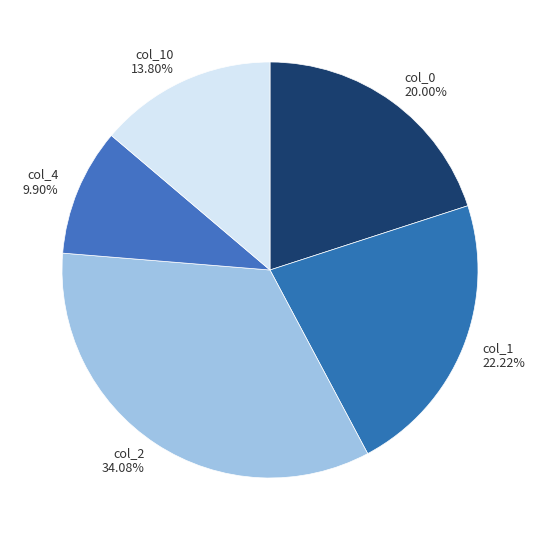

Rank the categories by value from lowest to highest.

col_4, col_10, col_0, col_1, col_2